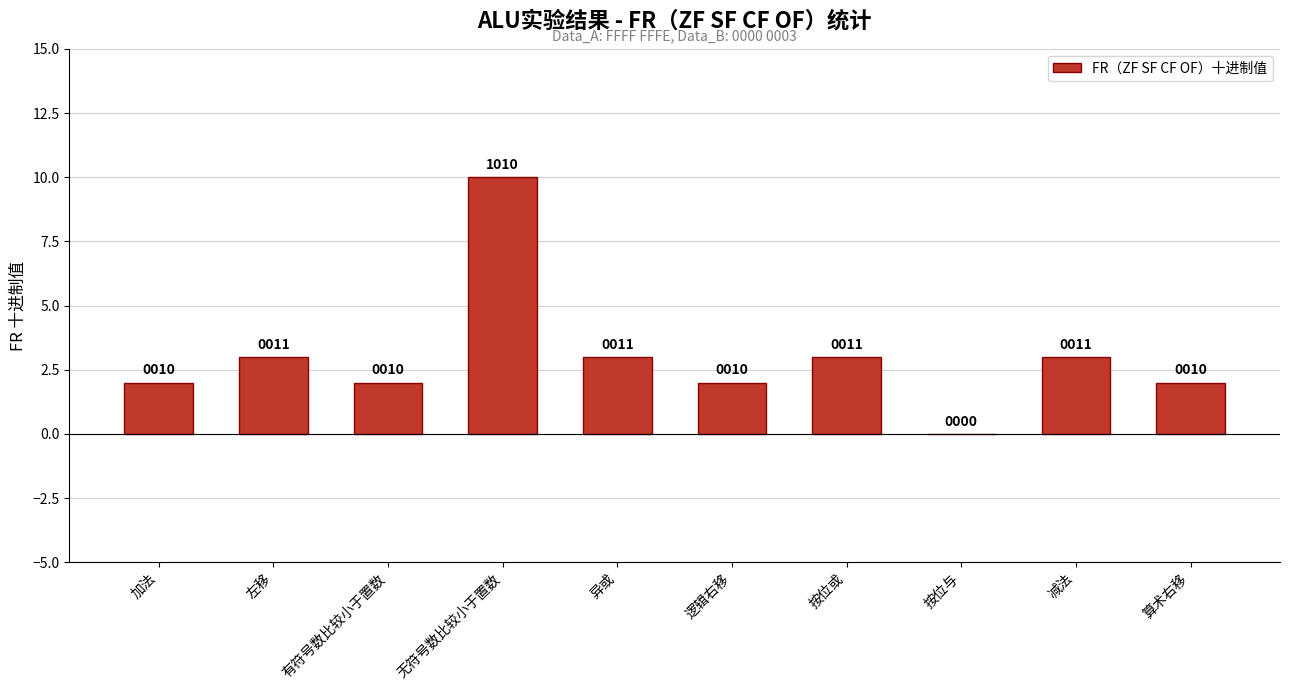

How many values are above zero?

9